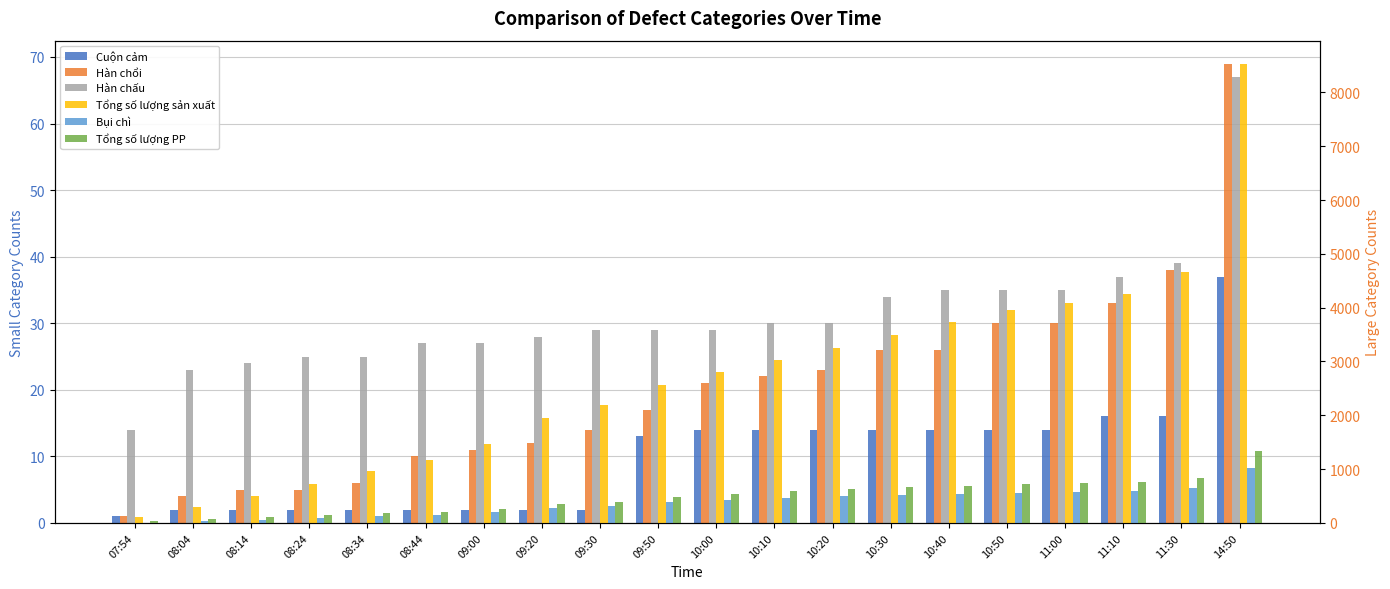

List the series in order of their peak value, lowest first.

Cuộn cảm, Hàn chấu, Hàn chổi, Bụi chì, Tổng số lượng PP, Tổng số lượng sản xuất